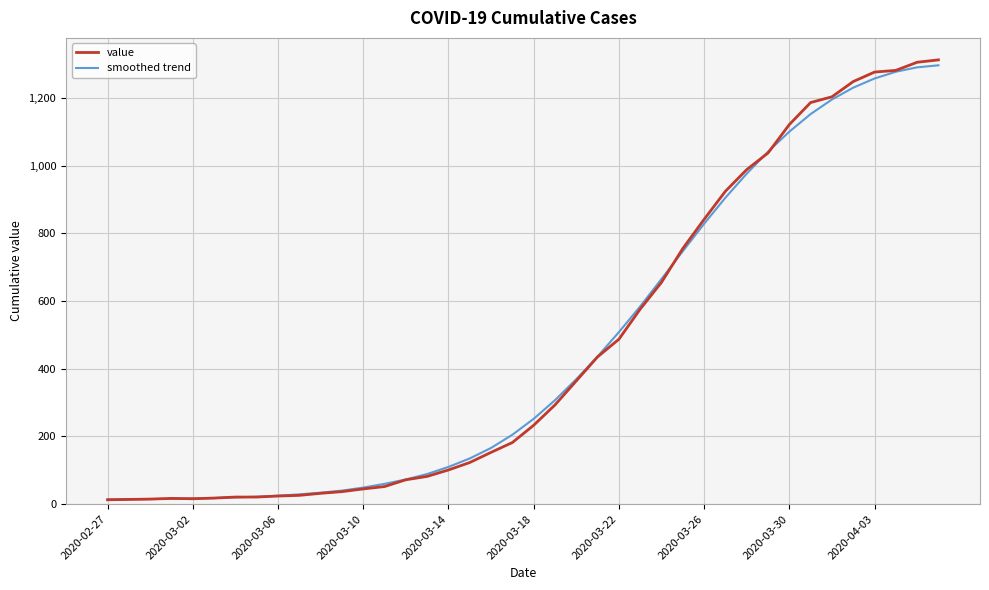

What is the difference between the maximum and minimum values in the value series?

1299